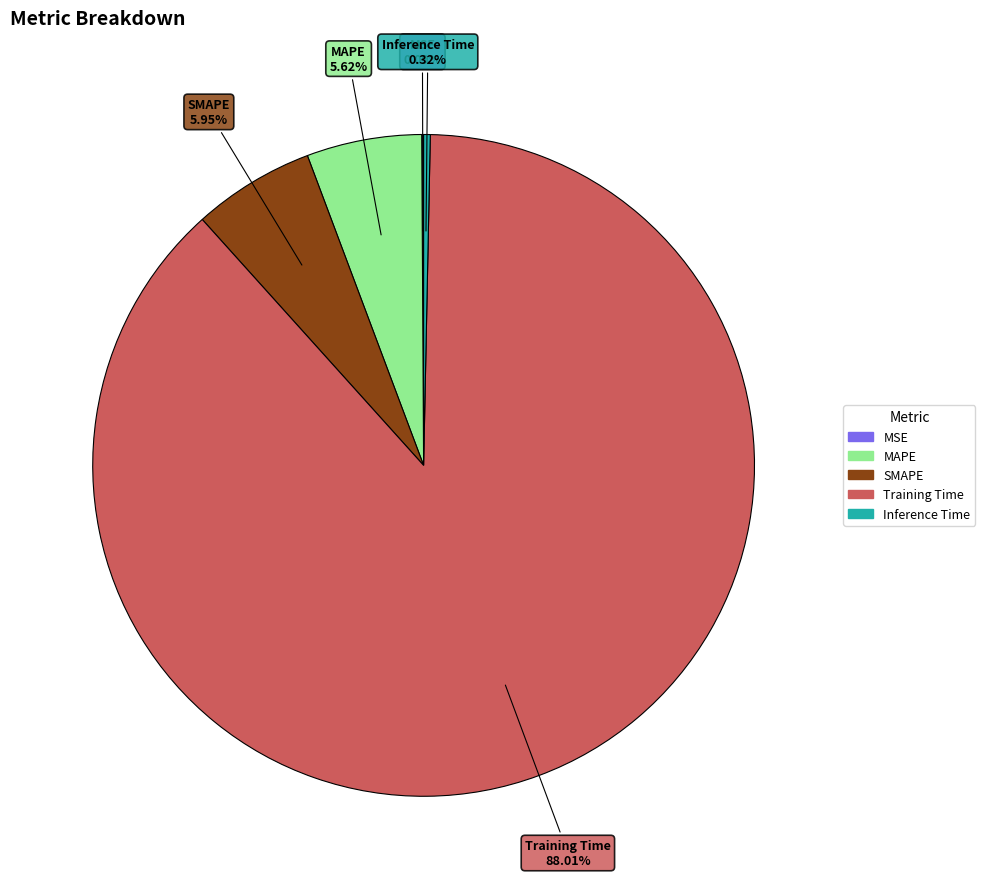

Does Training Time account for over 50% of the chart?

Yes